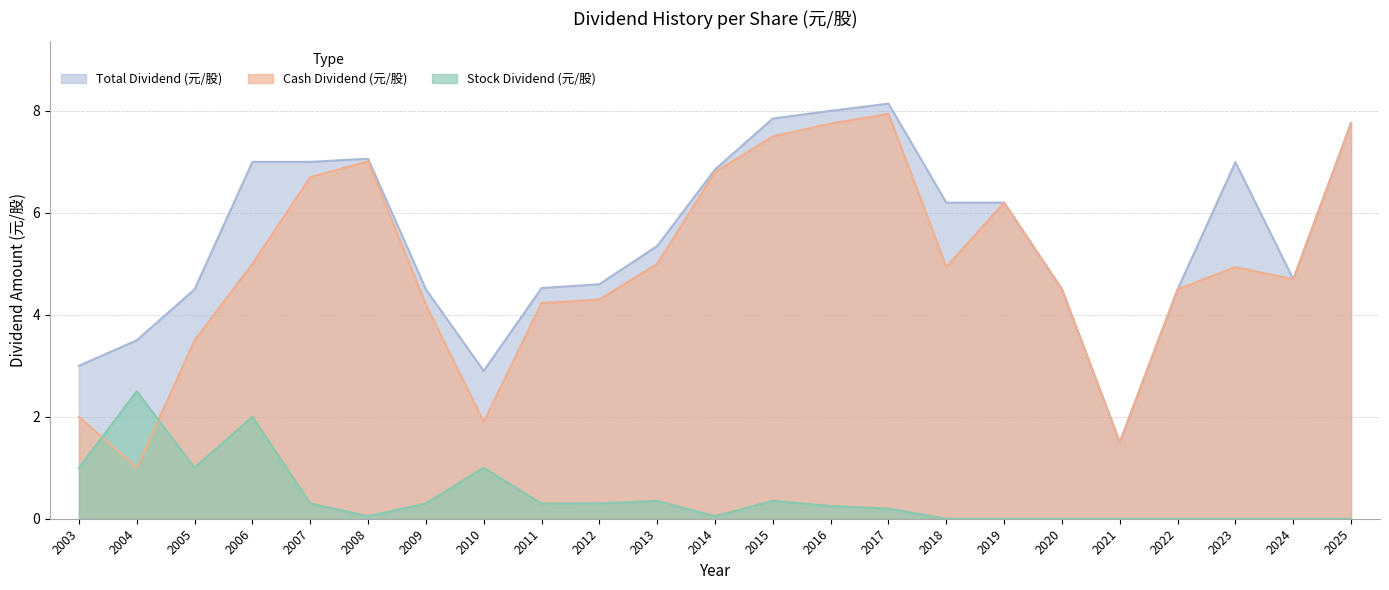

Rank the series by their maximum value, from highest to lowest.

Total Dividend (元/股), Cash Dividend (元/股), Stock Dividend (元/股)